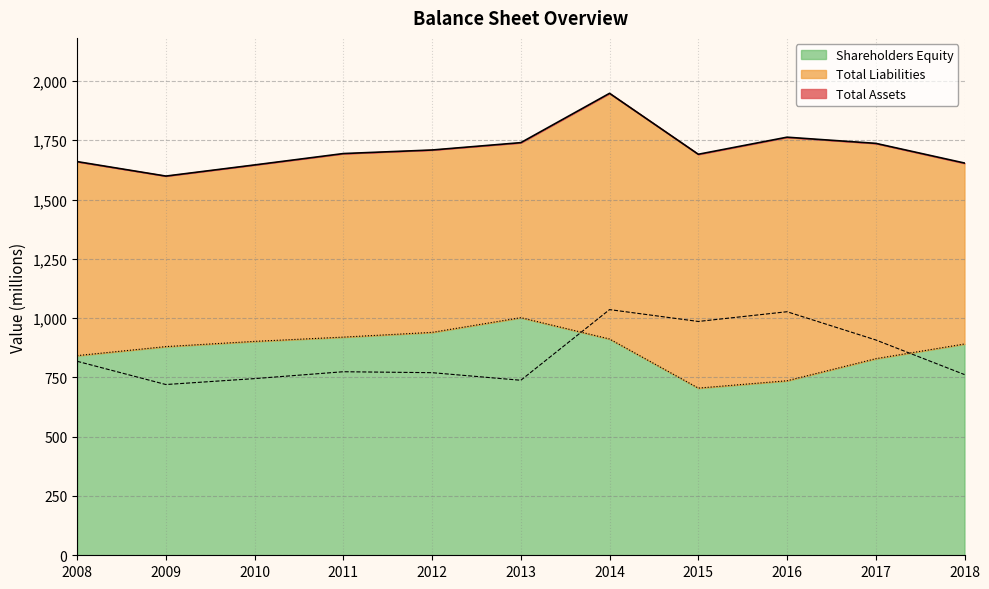

Which series has the largest range (max minus min)?

Total Assets